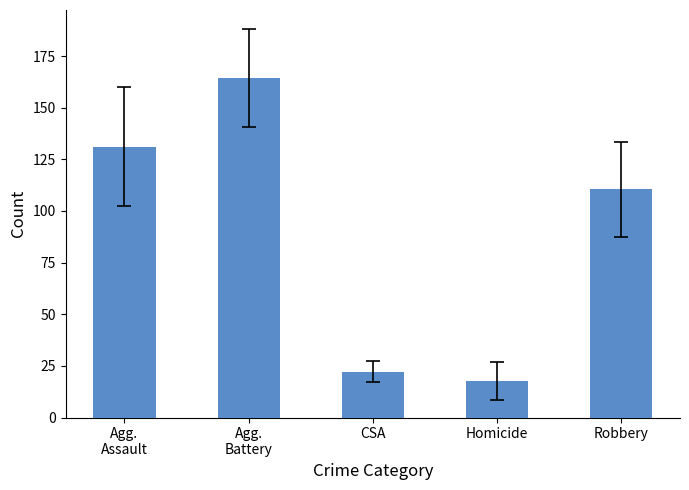

The value at Robbery is 110.5. True or false?

True